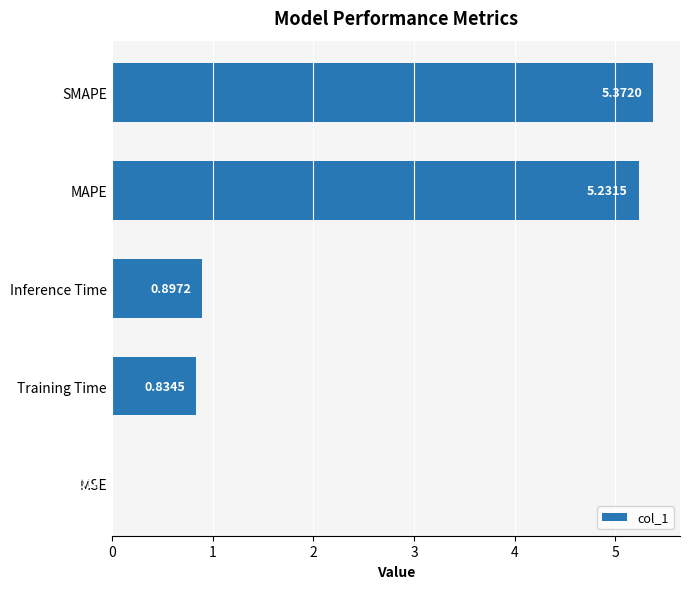

Between MSE and MAPE, which is larger?

MAPE